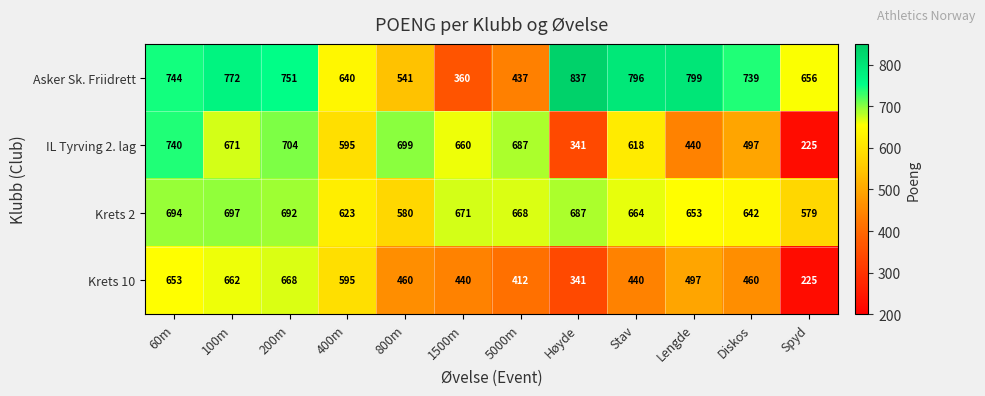

List the series in order of their peak value, lowest first.

Krets 10, Krets 2, IL Tyrving 2. lag, Asker Sk. Friidrett